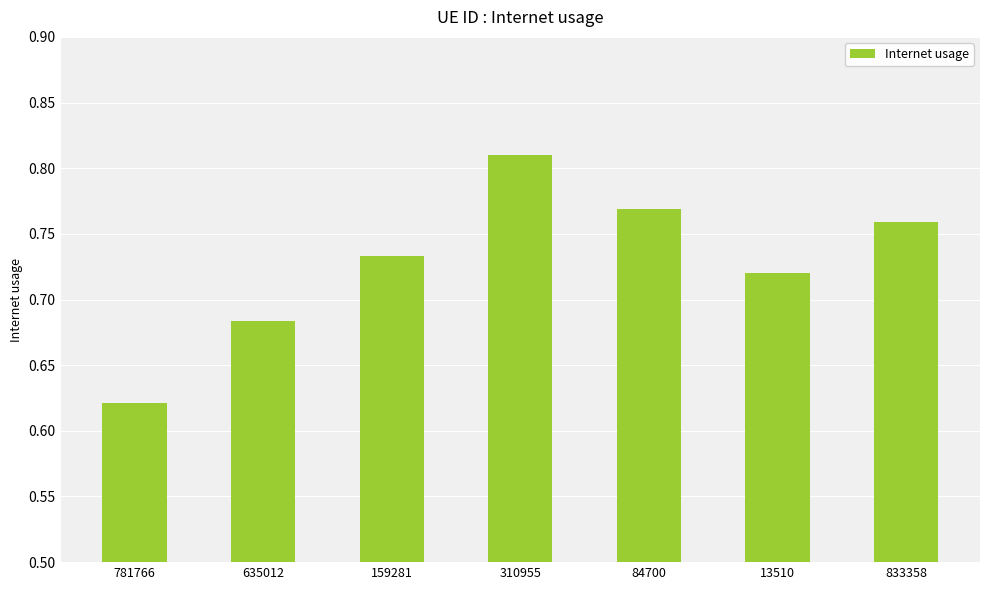

What is the sum of the values at 781766 and 310955?

1.4